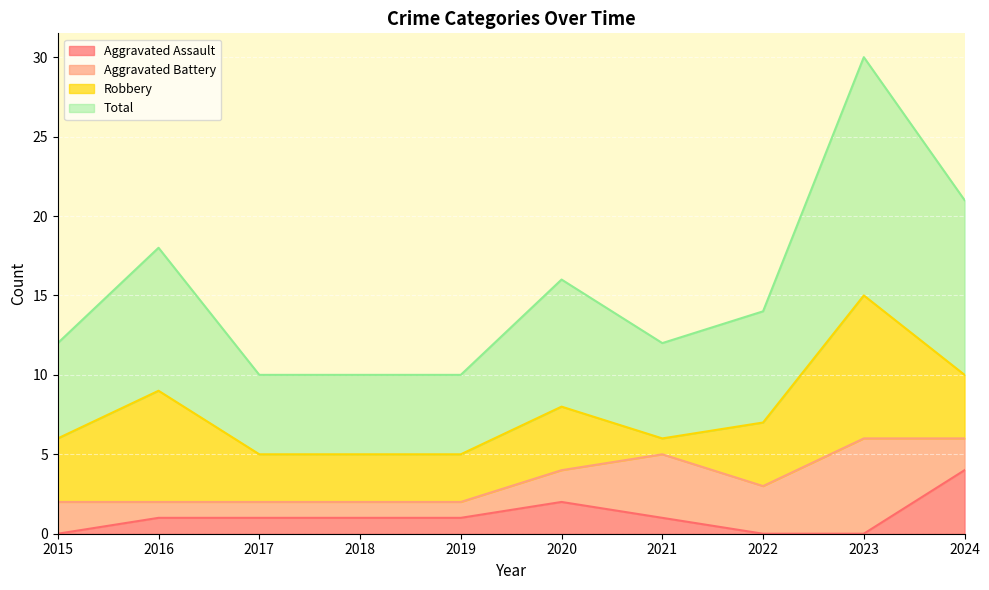

Where is the first local maximum for Total?

2016